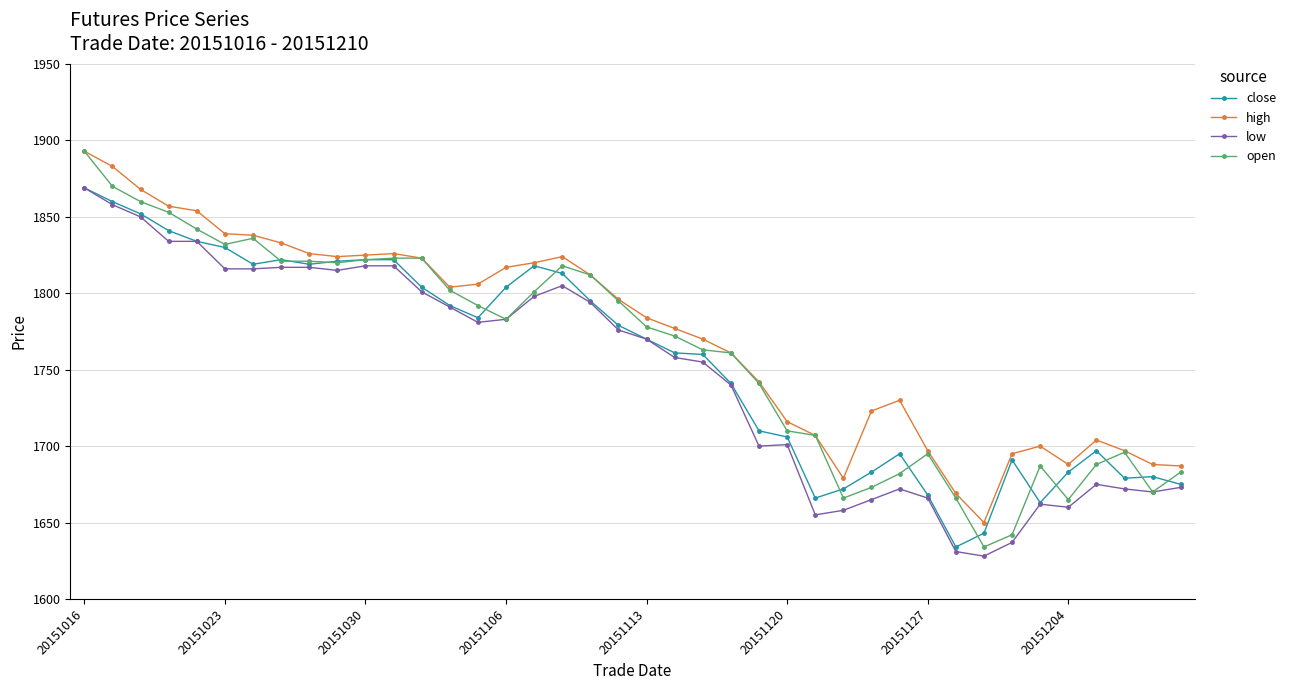

Which series has the widest spread of values?

open